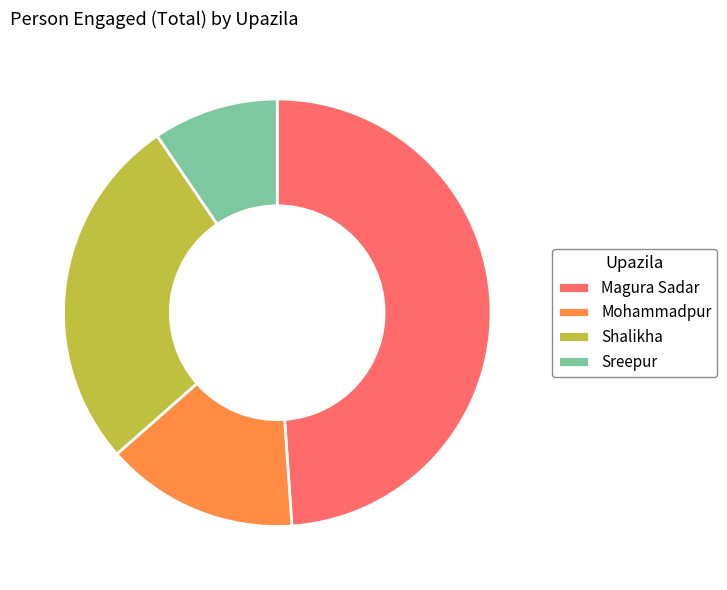

What is the smallest slice in the pie chart?

Sreepur